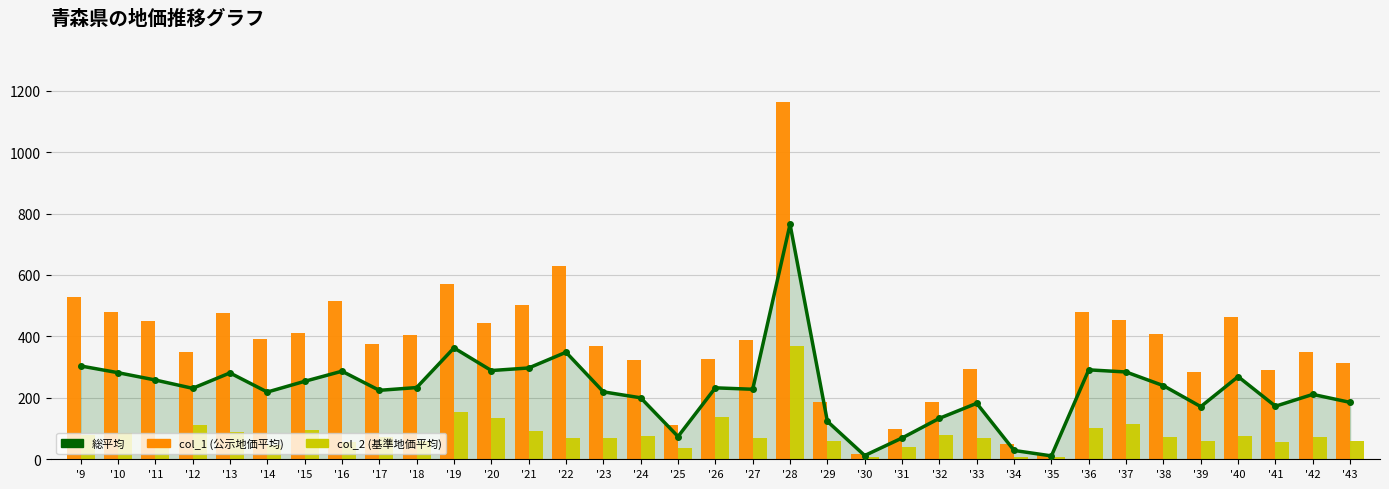

Rank the categories by col_2 (基準地価平均) value from highest to lowest.

'28, '19, '26, '20, '37, '12, '36, '15, '21, '13, '10, '32, '9, '24, '40, '17, '42, '38, '23, '33, '22, '27, '11, '18, '29, '39, '43, '16, '41, '14, '31, '25, '30, '34, '35